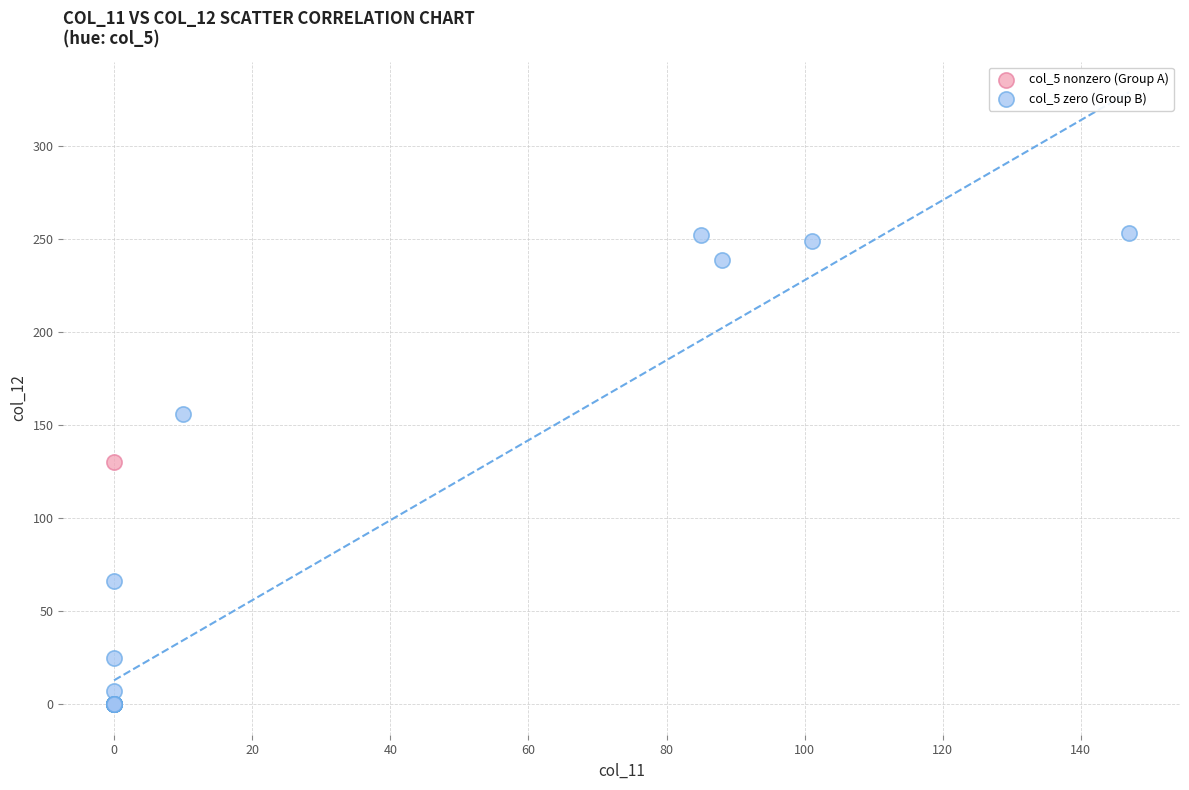

Which series reaches the maximum Y coordinate?

col_5 zero (Group B)